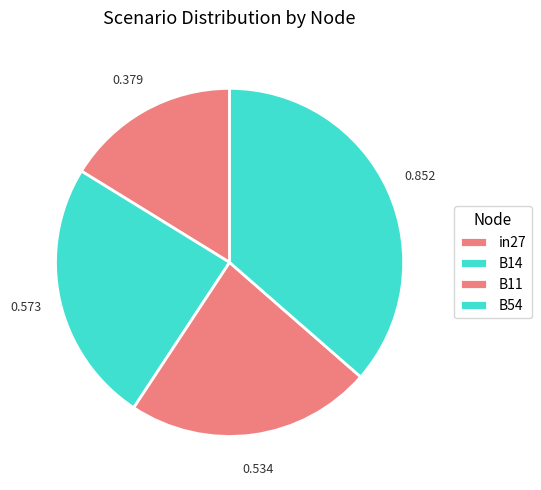

Combined, what portion of the pie is in27 and B14?

40.7%